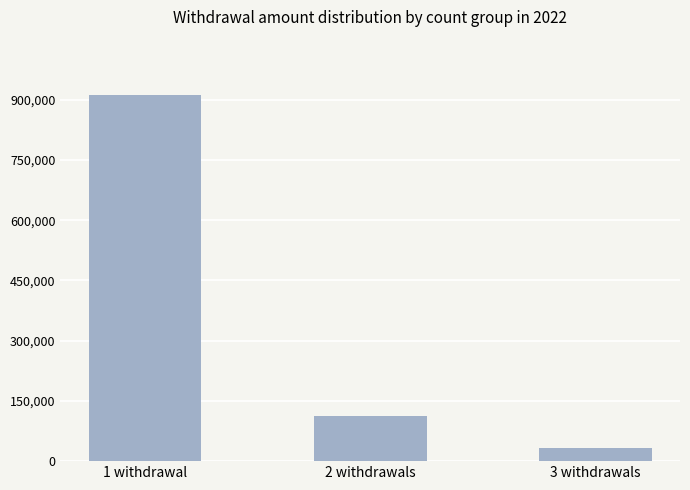

Reading left to right, transcribe all the data shown in this chart.

912476	113149	31688